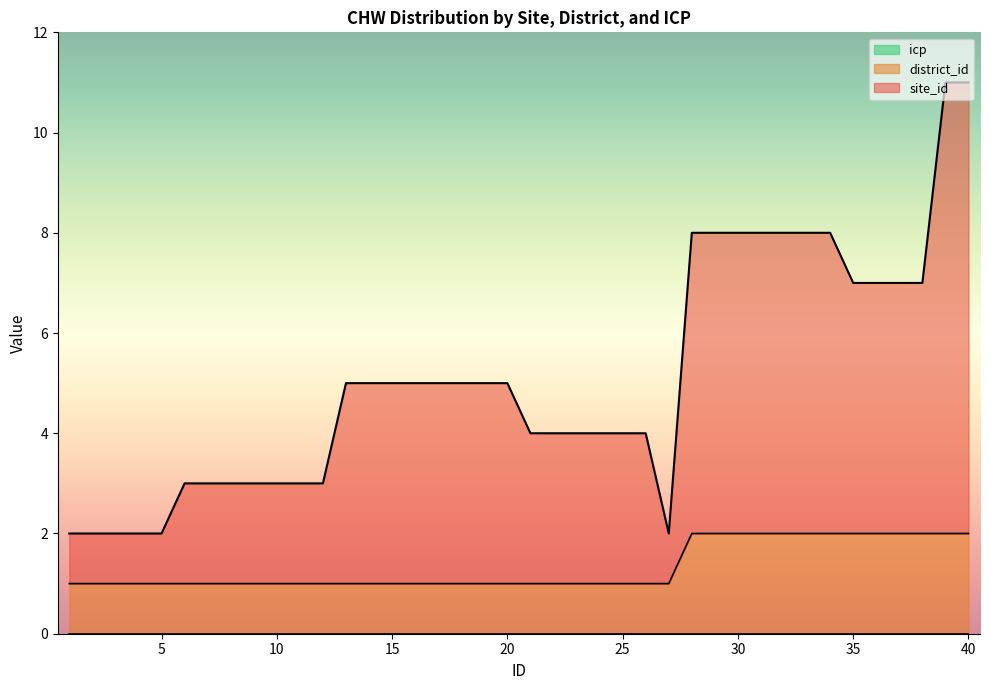

The value of district_id at 28 is 3. True or false?

False